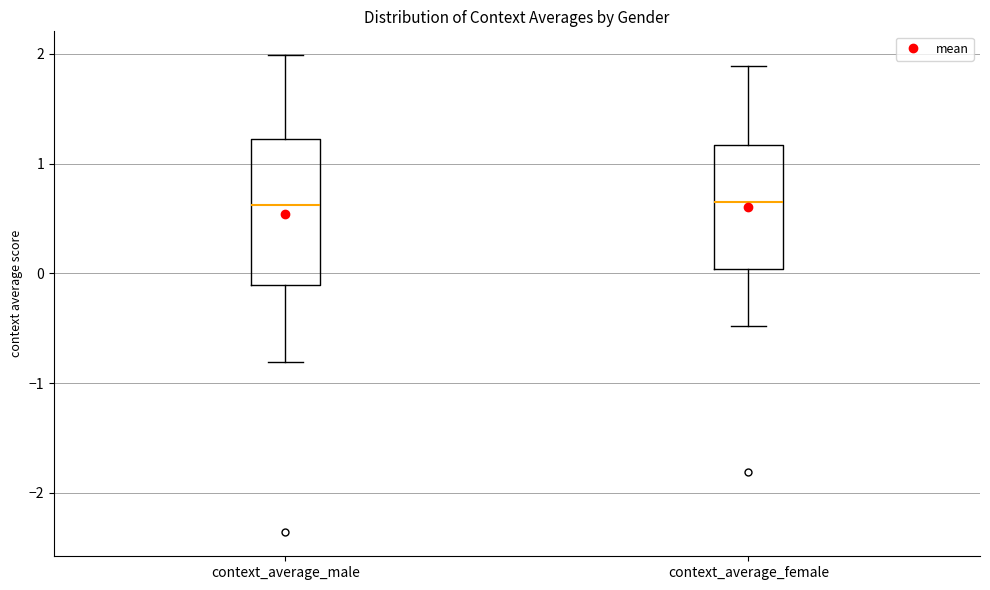

Reading left to right, transcribe this box plot: for each box, give where its median line is, the range the box spans, and where its two whiskers end, as read against the y-axis. The values are not printed on the chart, so give them approximately, as read against the axis.

context_average_male: median 0.6, box -0.1 to 1.2, whiskers -0.8 to 2.0
context_average_female: median 0.6, box 0.0 to 1.2, whiskers -0.5 to 1.9